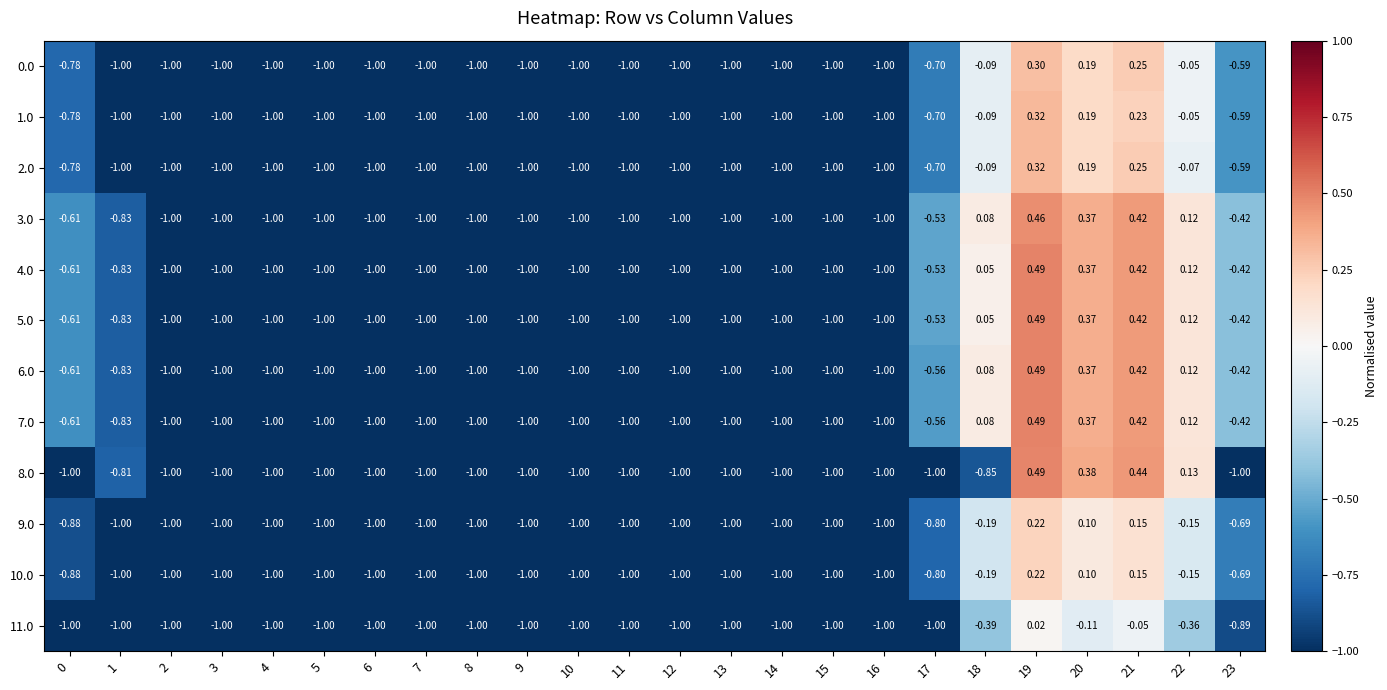

How many negative values does the 7.0 series have?

19